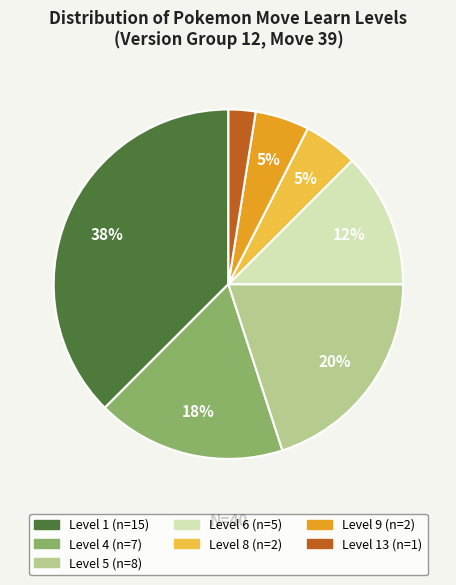

To the nearest percent, what is the average slice percentage?

14%